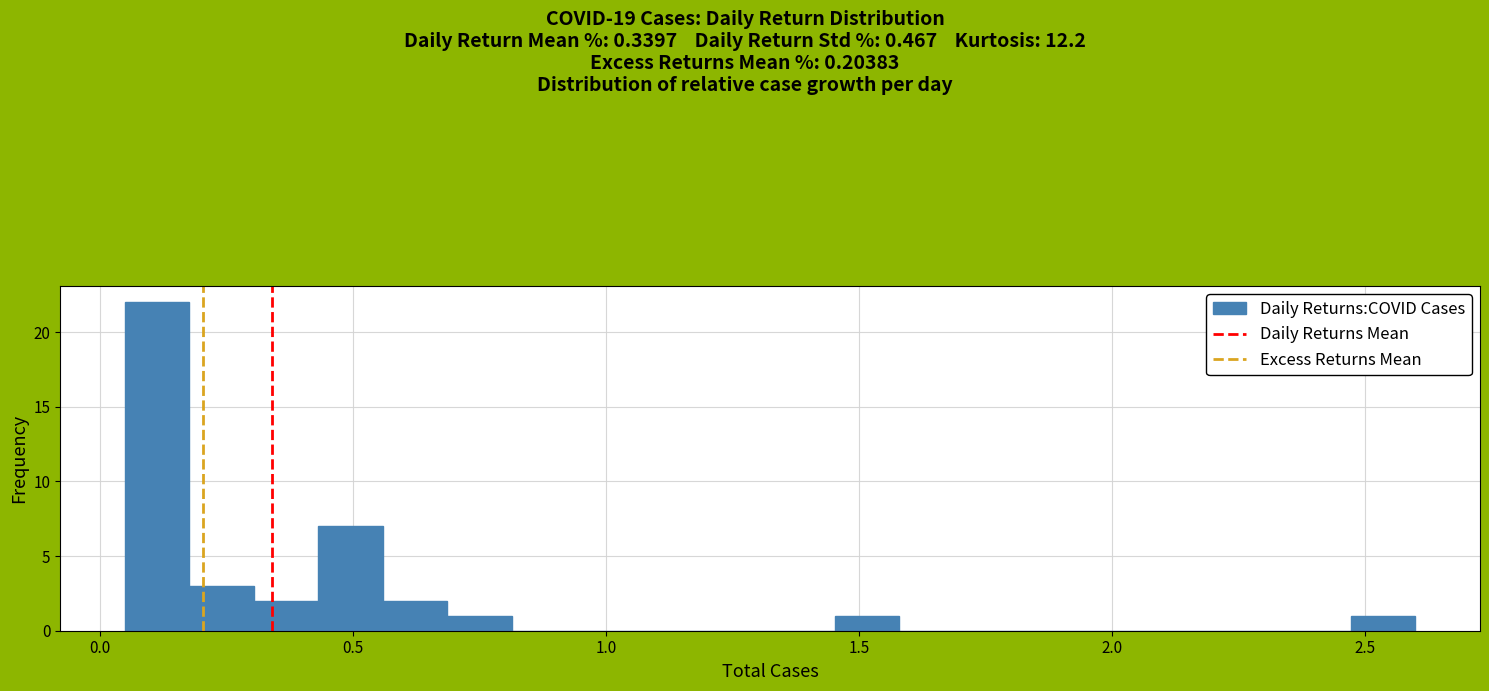

Read against the x-axis, roughly where is the centre of the tallest bar?

0.10